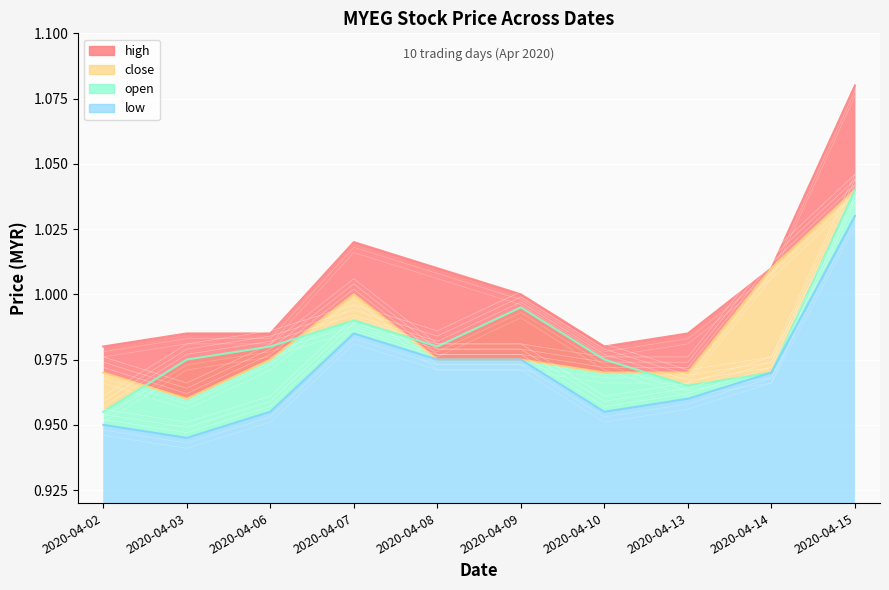

What is the average value of the open series?

1.0